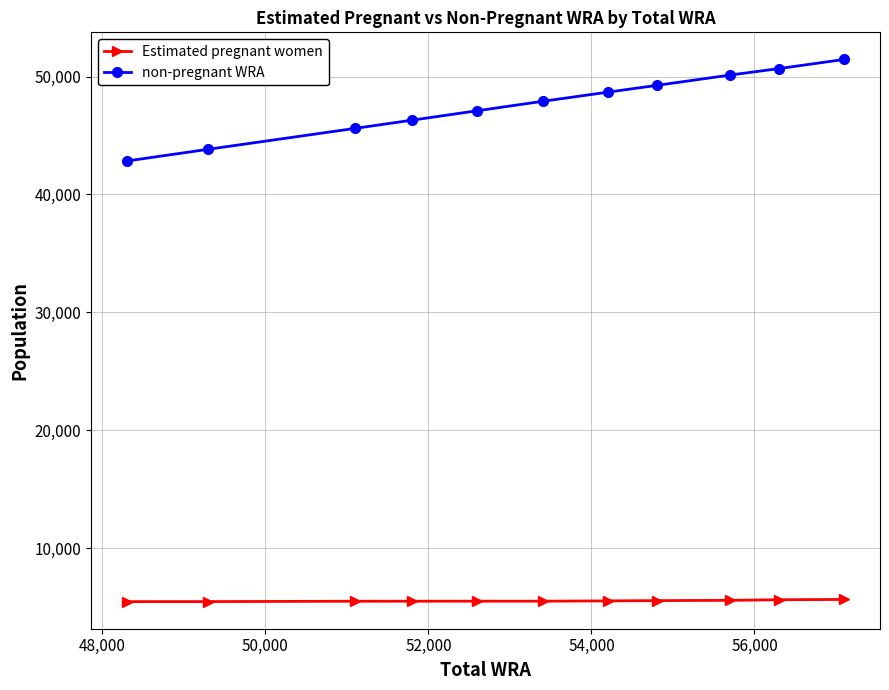

Which series has the largest total across all categories?

non-pregnant WRA